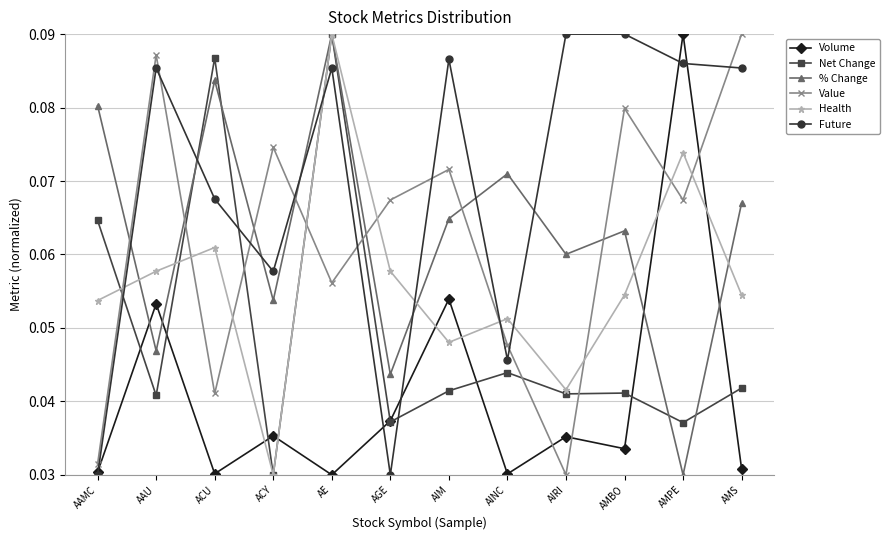

Between AIRI and AMBO, which series saw the biggest shift?

Value